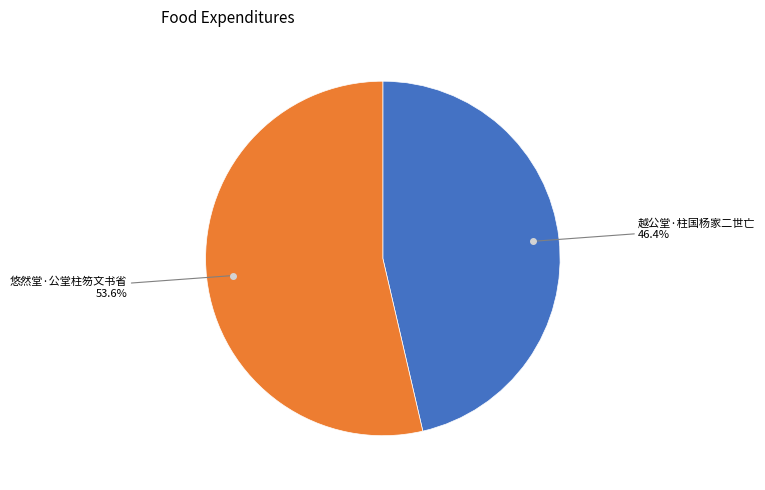

What is the ratio of the value at 悠然堂·公堂柱笏文书省 to the value at 越公堂·柱国杨家二世亡?

1.2